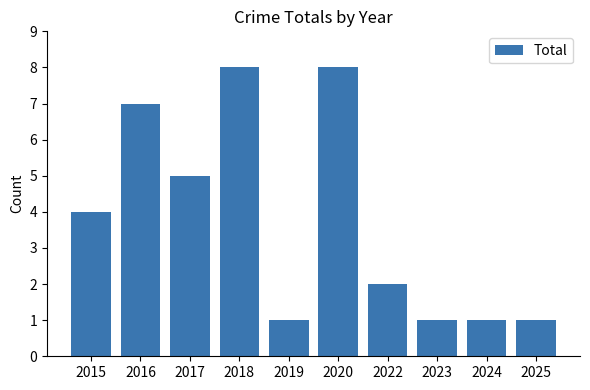

Reading right to left, list all the values displayed in this chart.

1	1	1	2	8	1	8	5	7	4